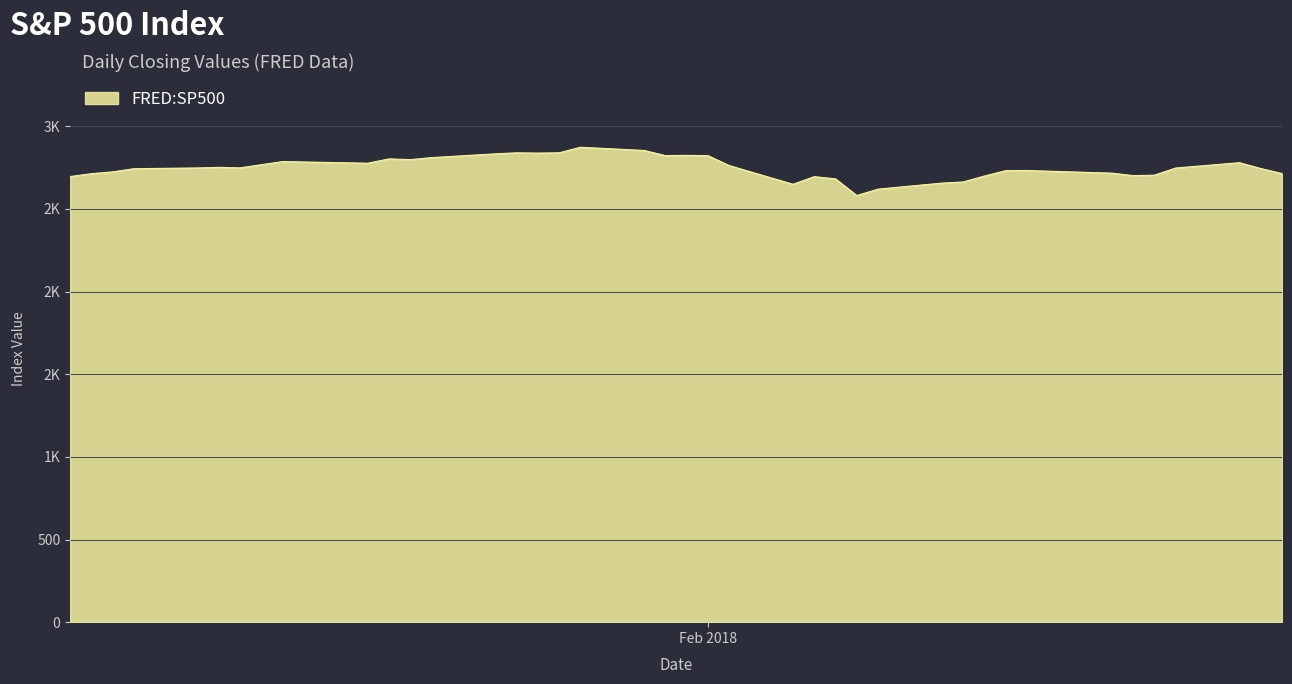

Does the chart have visible grid lines?

Yes